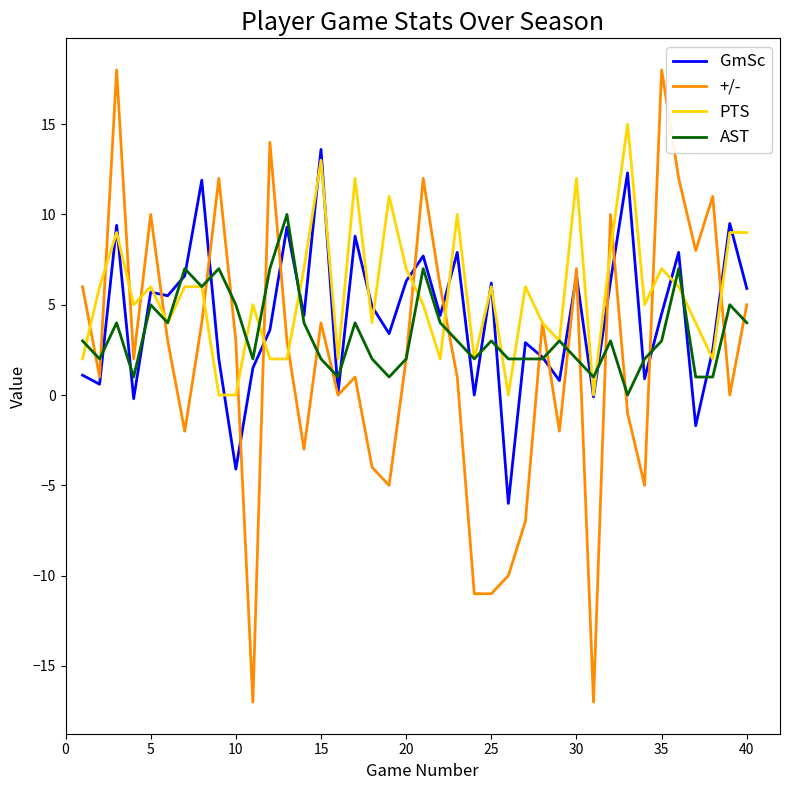

Which series has the largest range (max minus min)?

+/-